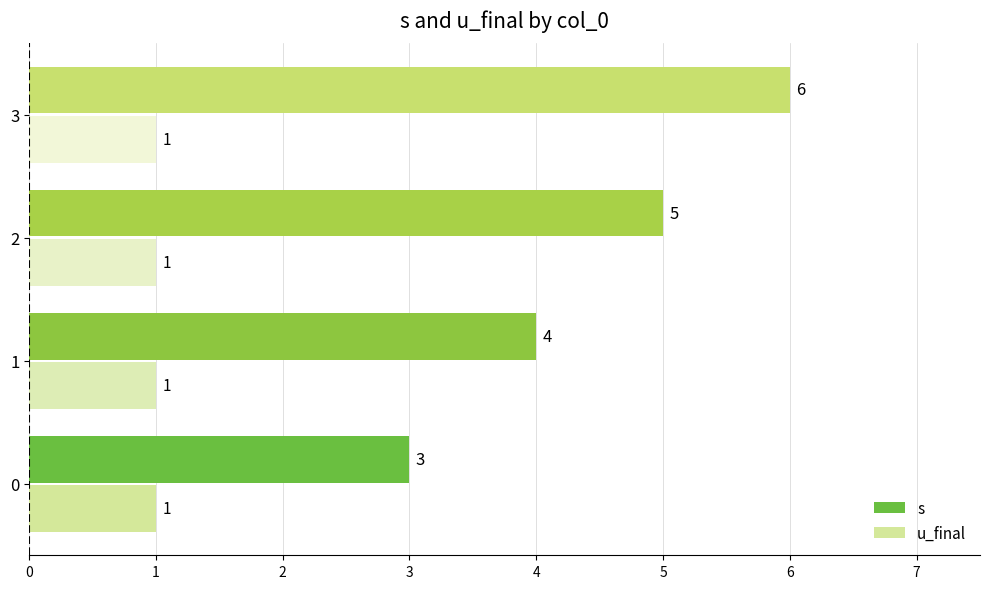

What is the lowest value of the s series?

3